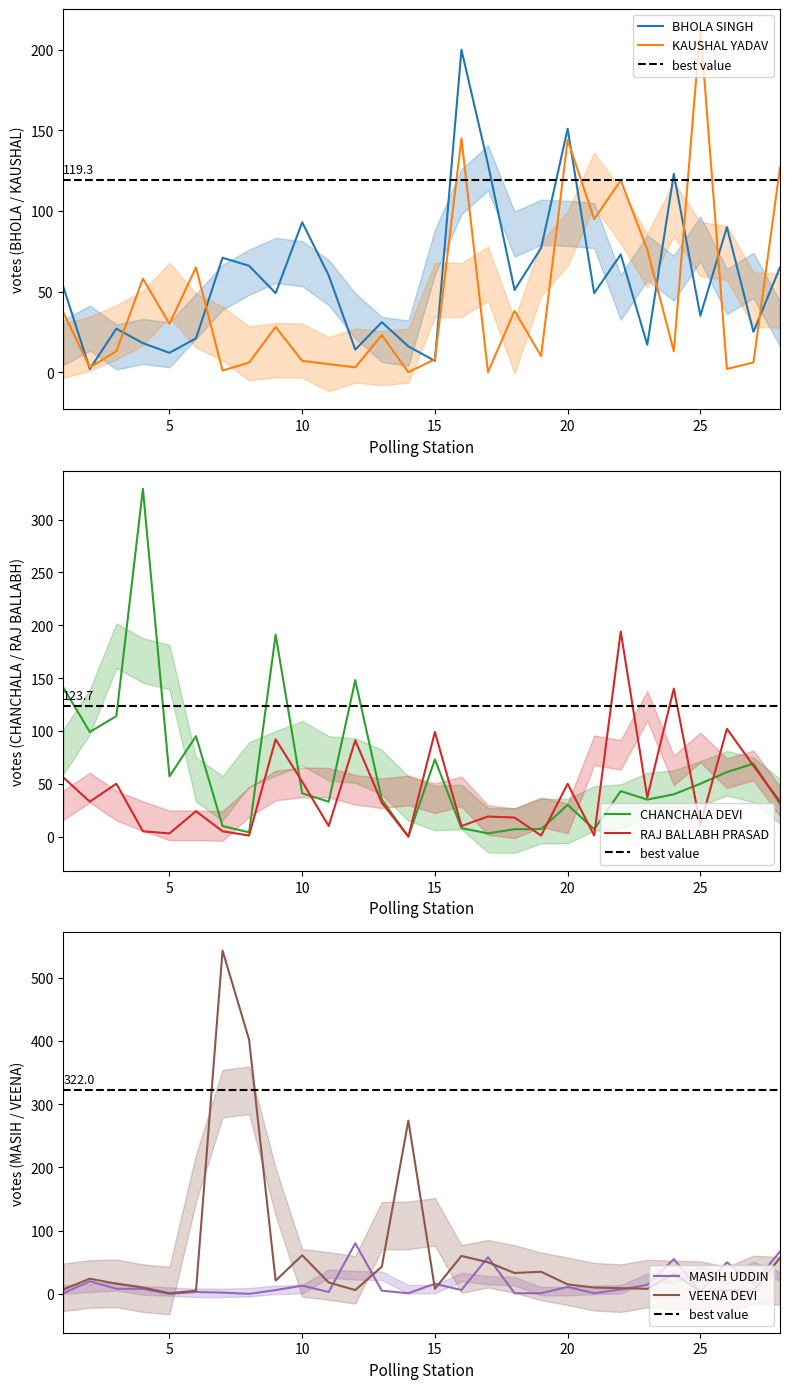

True or false: BHOLA SINGH and KAUSHAL YADAV intersect in this chart.

True